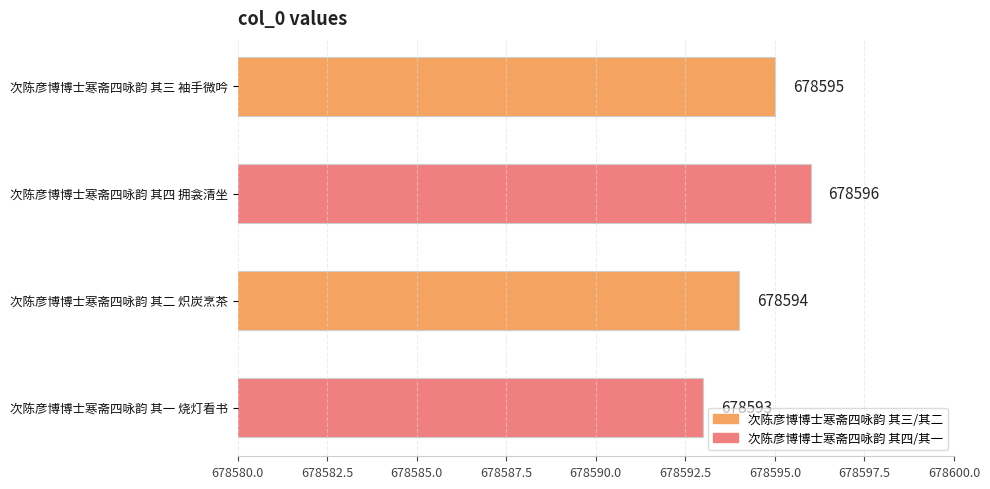

Between 次陈彦博博士寒斋四咏韵 其四 拥衾清坐 and 次陈彦博博士寒斋四咏韵 其二 炽炭烹茶, which is larger?

次陈彦博博士寒斋四咏韵 其四 拥衾清坐